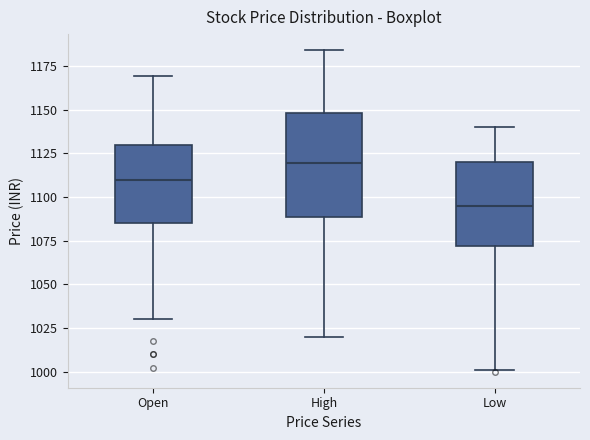

Where is the lower edge of the box for High on the y-axis? The values are not printed on the chart, so give them approximately, as read against the axis.

1090